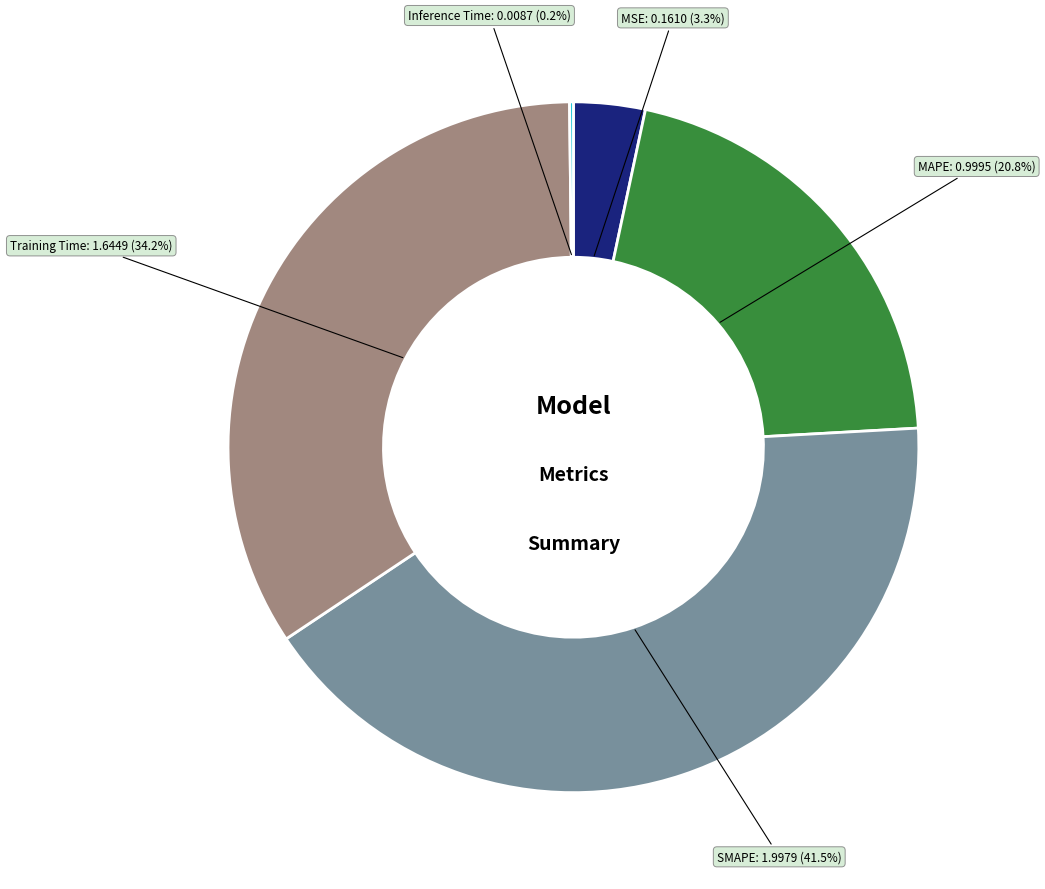

Does any single category account for the majority?

No